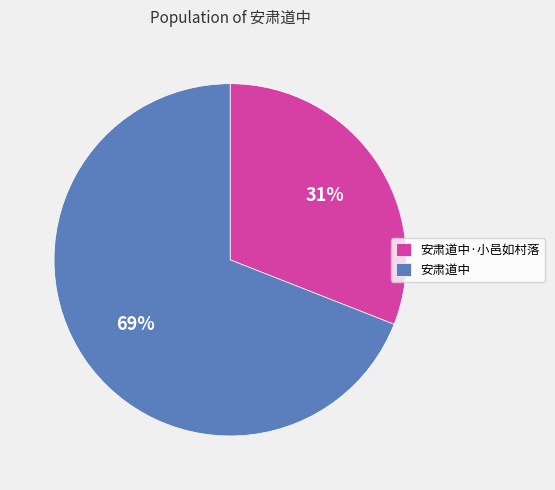

Count the number of slices in the pie.

2